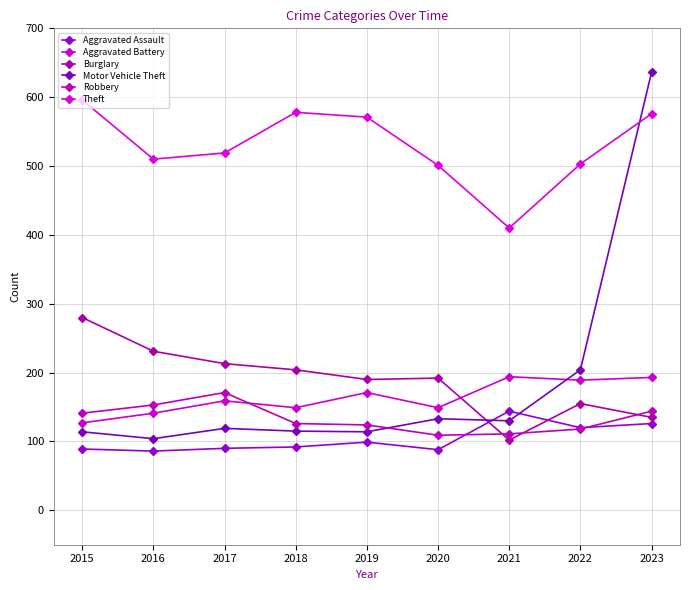

Between which two adjacent categories do Aggravated Battery and Burglary first intersect?

2020 and 2021